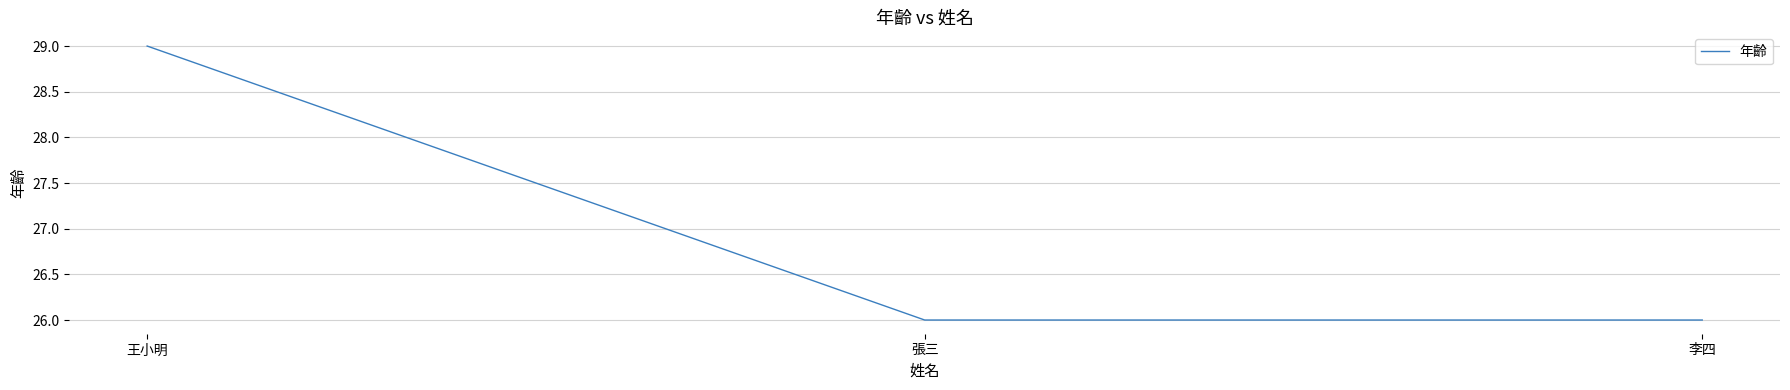

At which category does the chart reach its peak across all series?

王小明